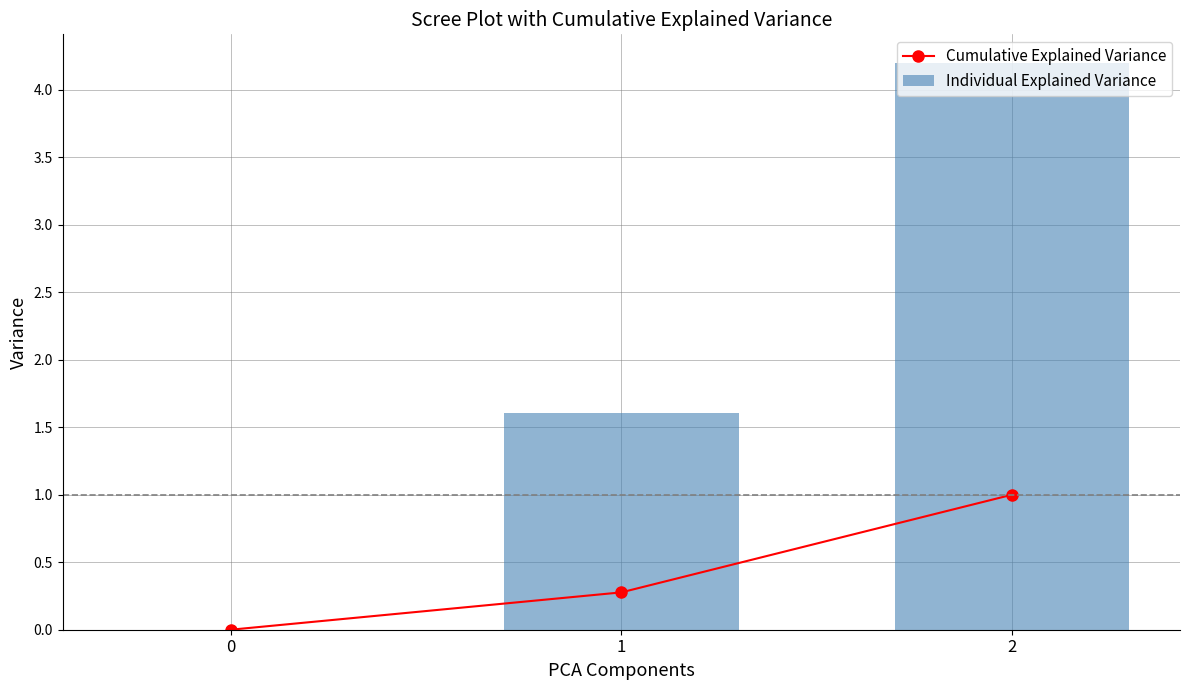

Rank the categories by Cumulative Explained Variance value from highest to lowest.

2, 1, 0